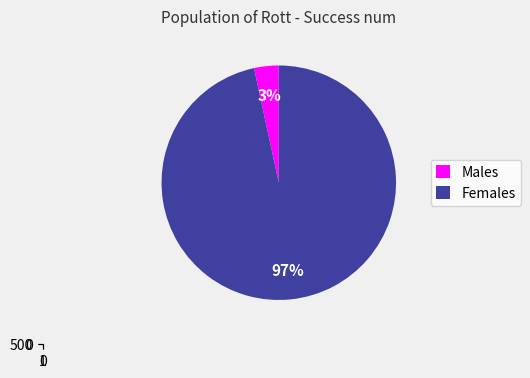

To the nearest percent, what is the combined percentage of 0 and 2?

100%